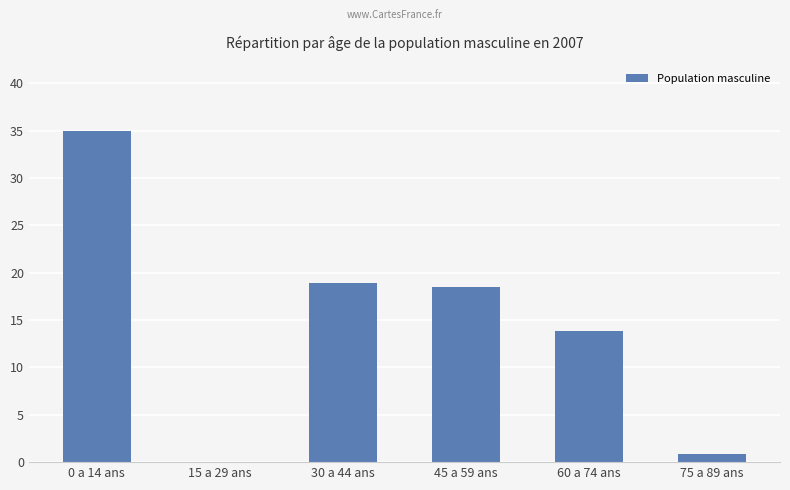

Which has a higher value, 45 a 59 ans or 0 a 14 ans?

0 a 14 ans